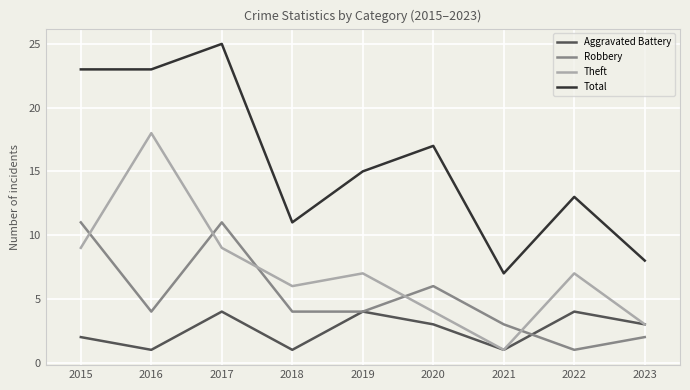

Which series has the widest spread of values?

Total